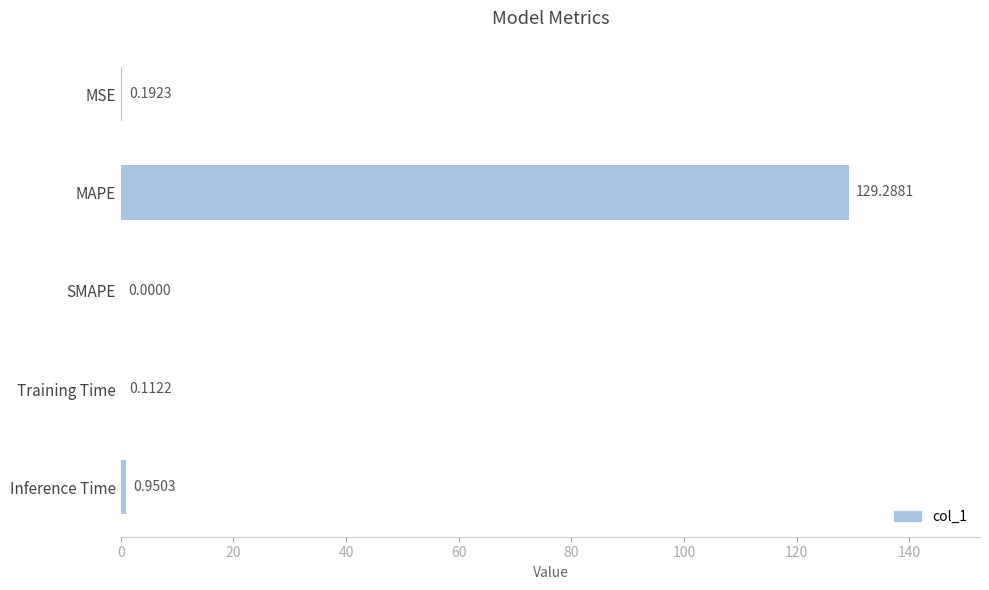

What is the change in value from SMAPE to Inference Time?

+1.0